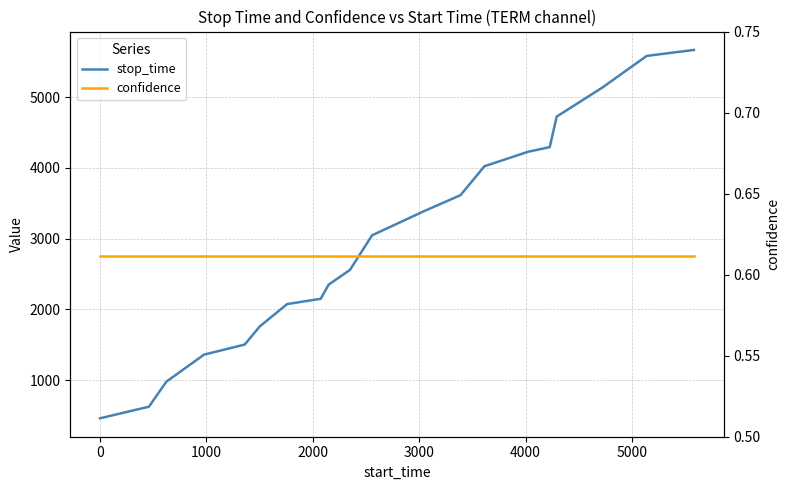

List the series in order of their overall mean, lowest first.

confidence, stop_time